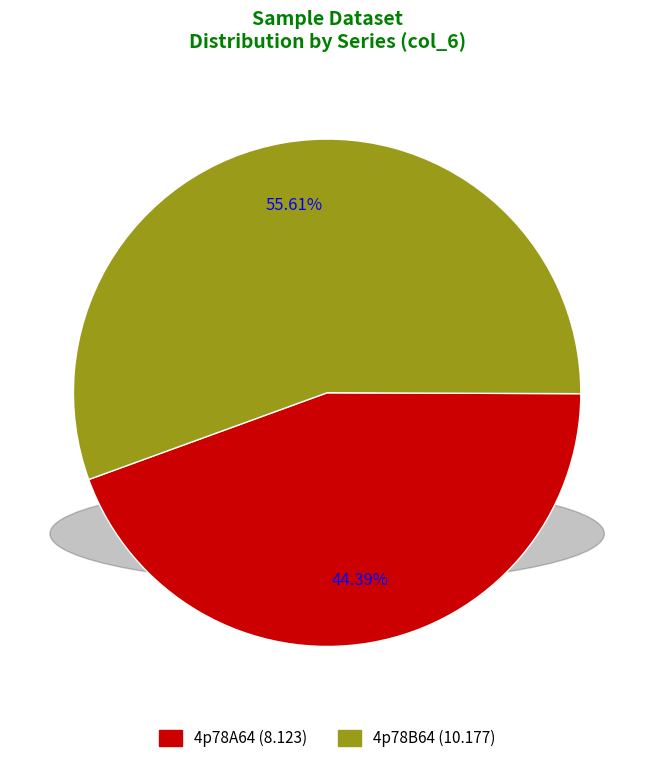

What is the ratio of the value at 4p78A64 to the value at 4p78B64?

0.8